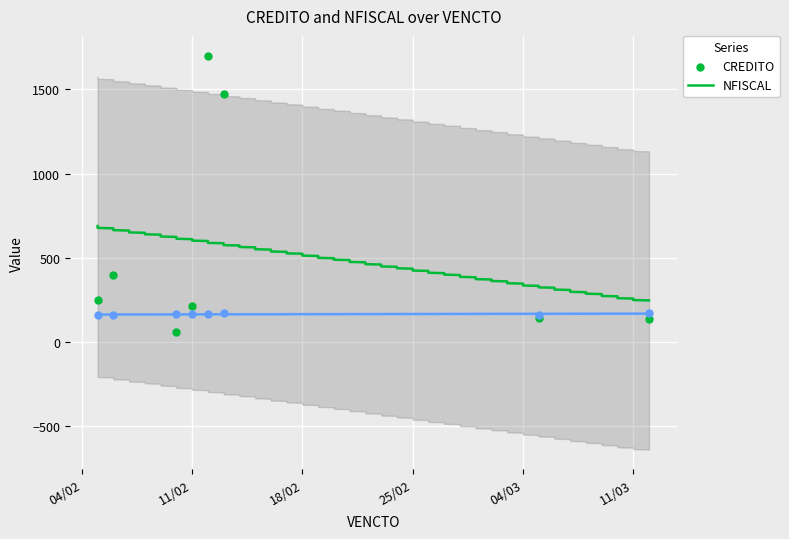

Across all series, what Y value is closest to 879?

400.0